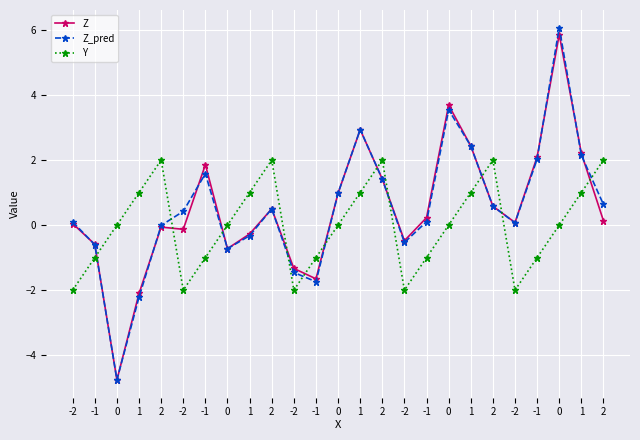

The value of Y at 2 is 3.0. True or false?

False